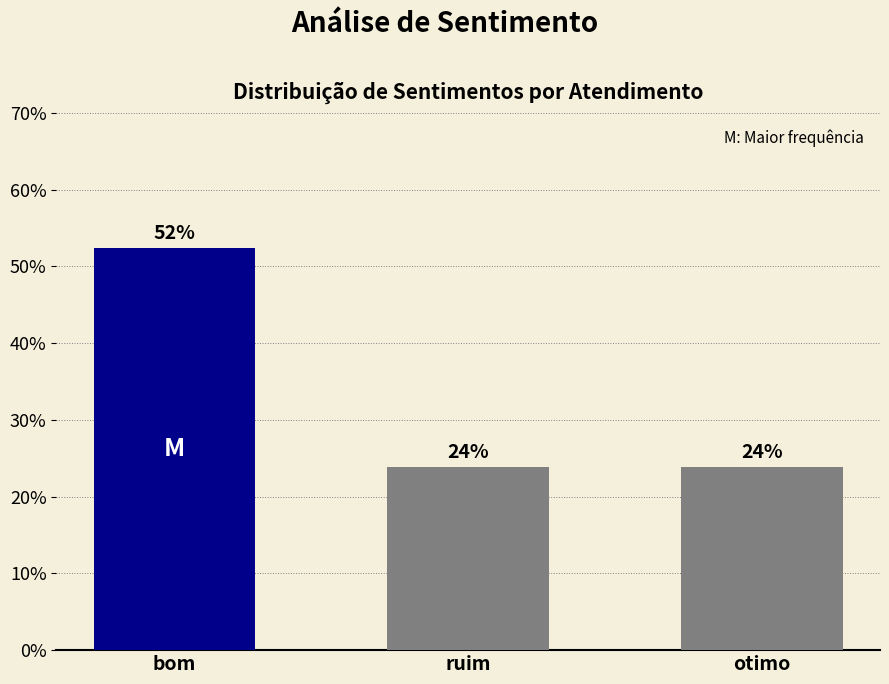

What is the difference between the maximum and second lowest values?

28.6